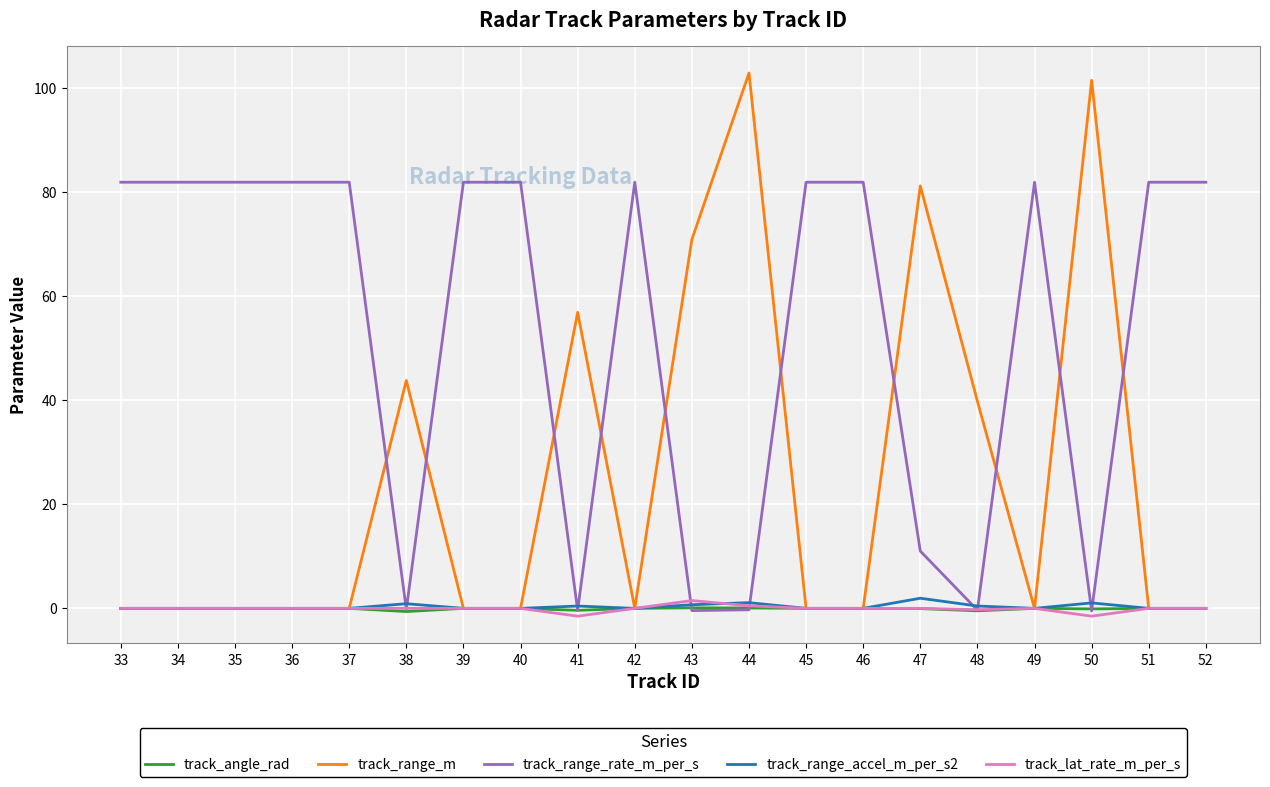

At which label does track_range_rate_m_per_s first exceed 81?

33